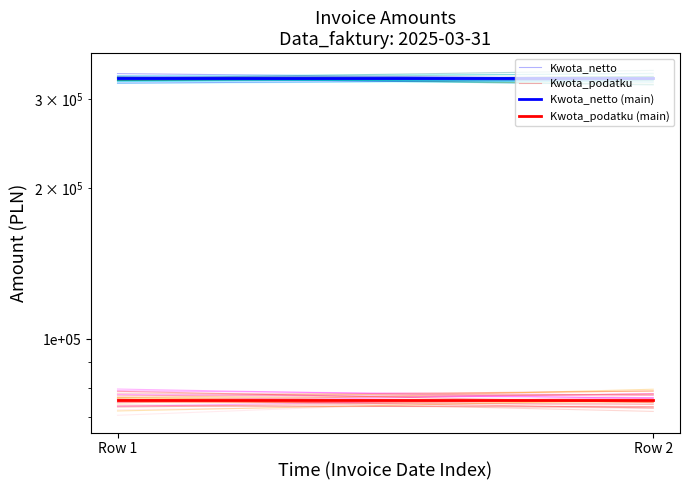

What is the value of the Kwota_netto (main) point at the 1st from the left?

330000.0